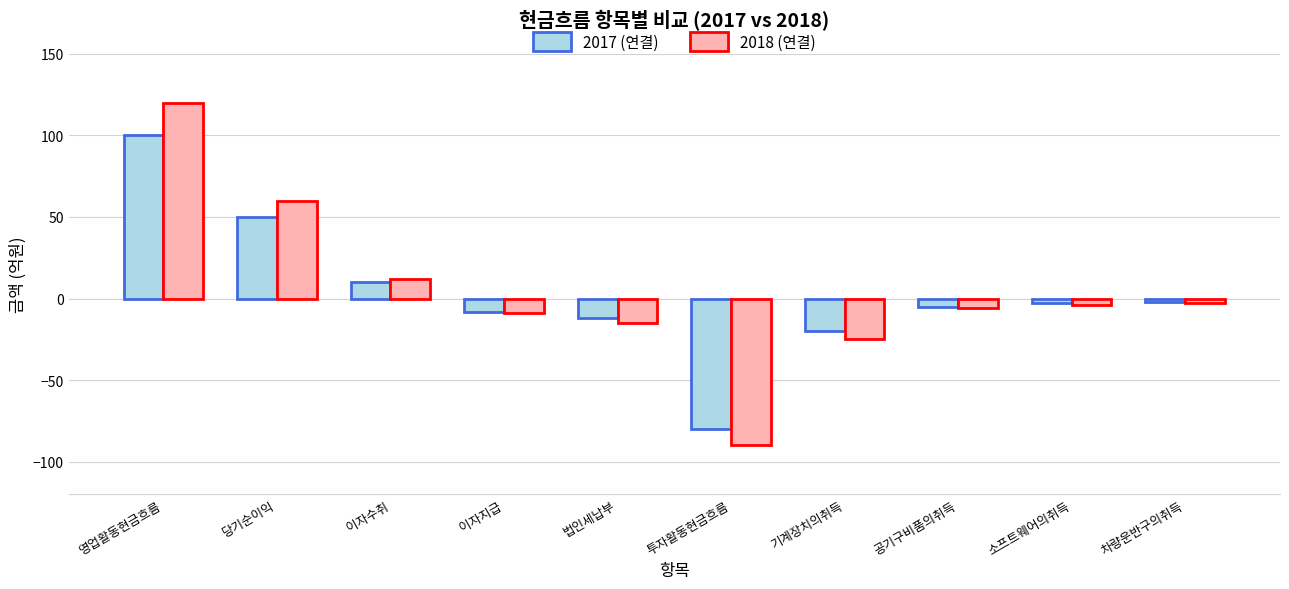

How many distinct data groups are displayed?

2